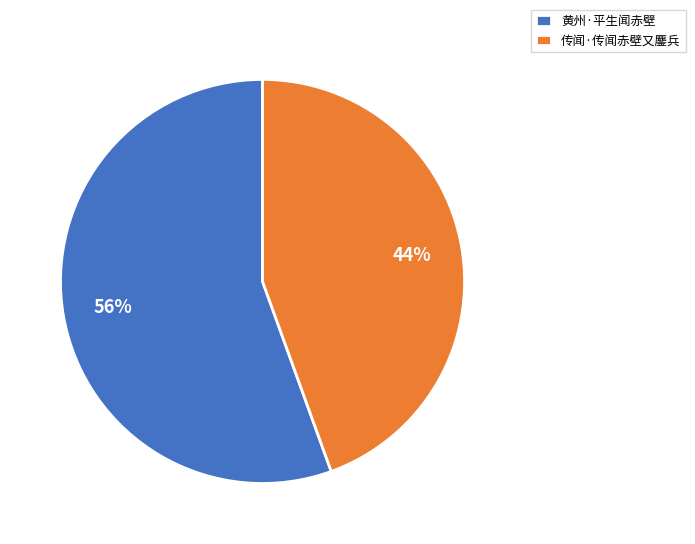

How many slices are in this pie chart?

2